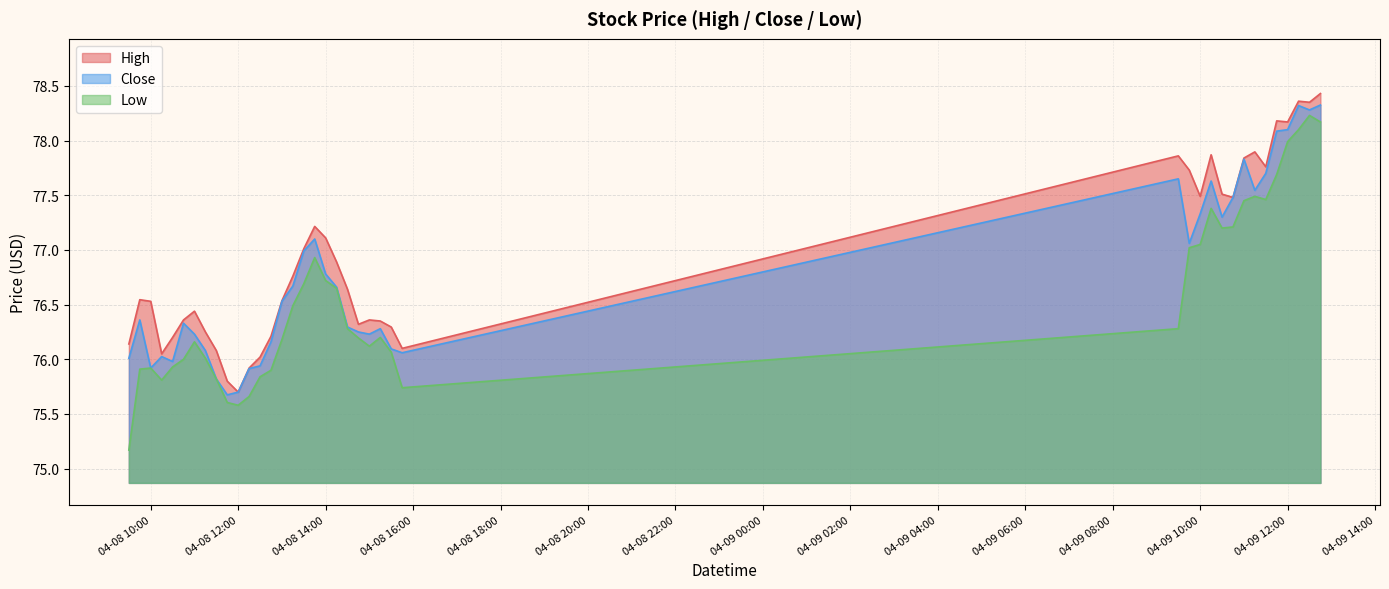

What is the total value across all series at 2024-04-08 10:15?

227.9